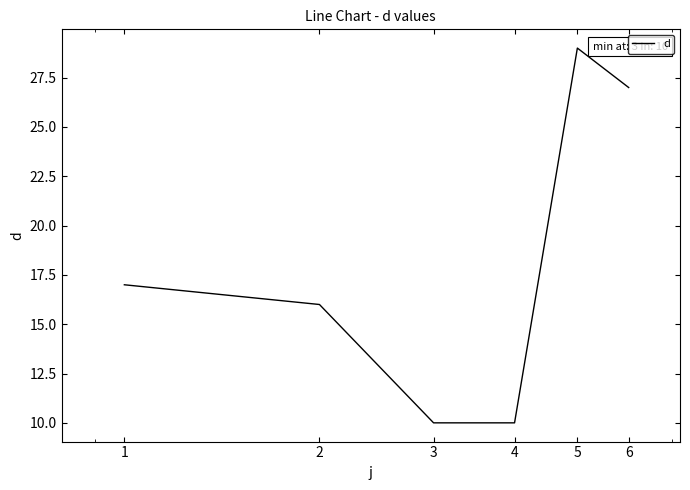

What is the smallest value displayed?

10